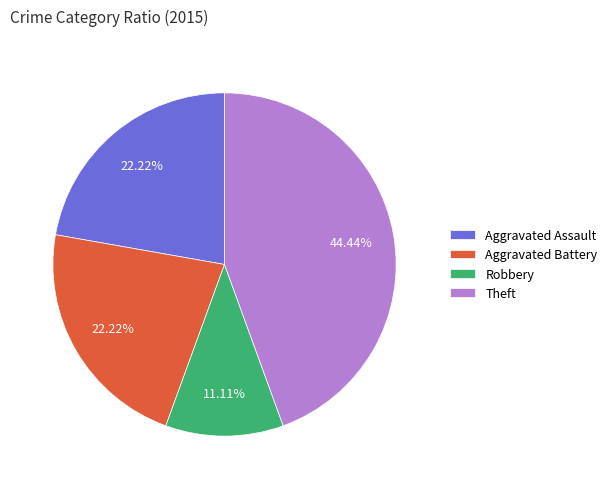

How much of the chart is everything except Aggravated Assault?

77.8%